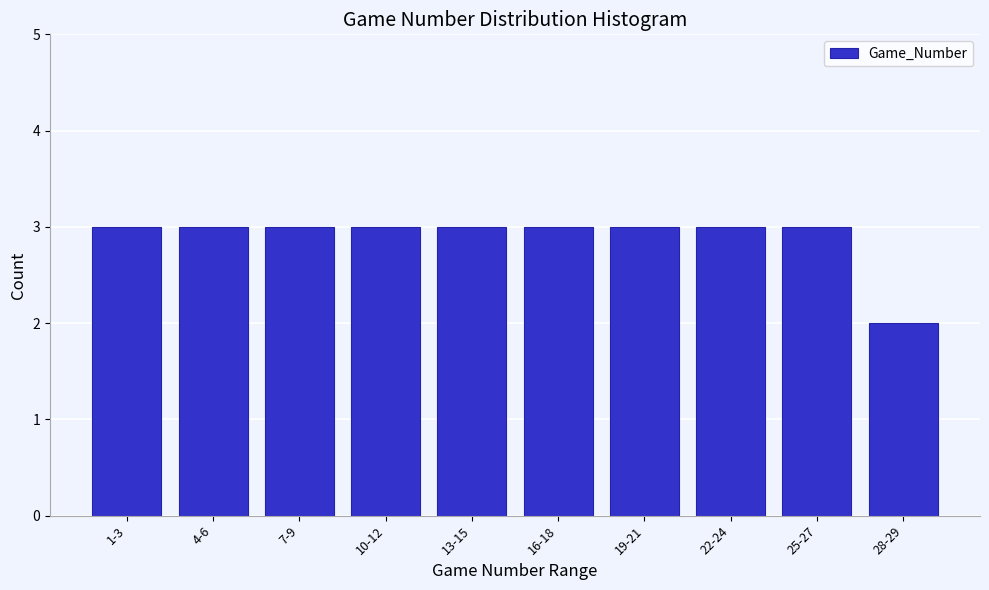

Reading left to right, list all the values displayed in this chart.

1-3=3	4-6=3	7-9=3	10-12=3	13-15=3	16-18=3	19-21=3	22-24=3	25-27=3	28-29=2